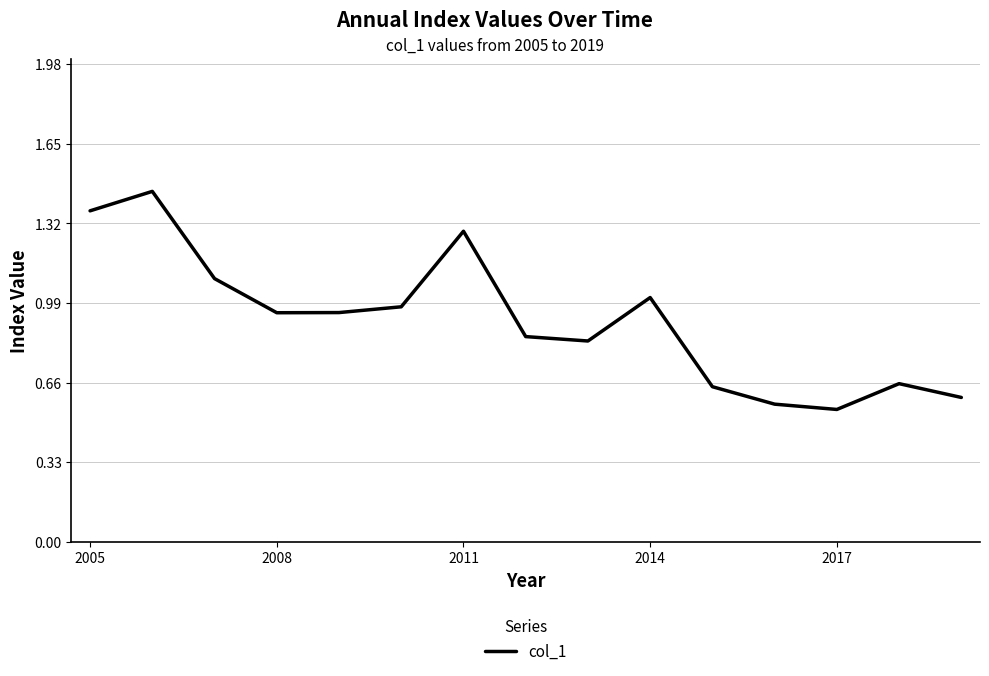

Which has a higher value, 2017 or 2011?

2011